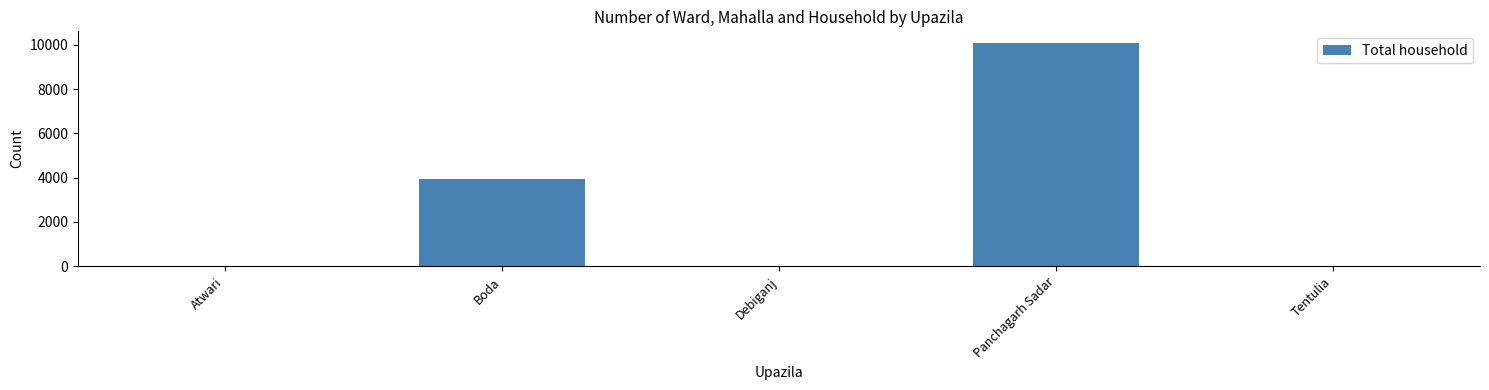

True or false: the data shows 0 at Debiganj.

True